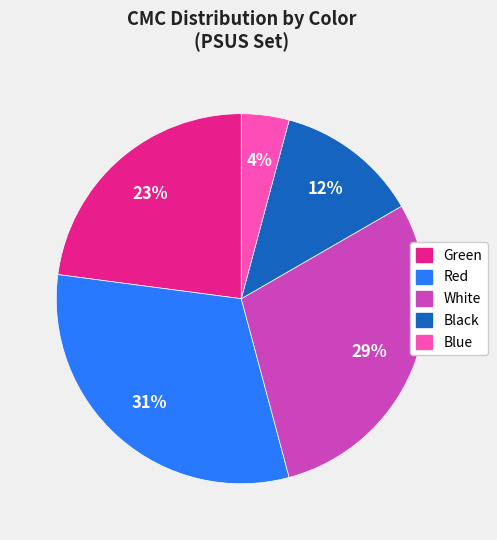

How many segments does this pie chart have?

5